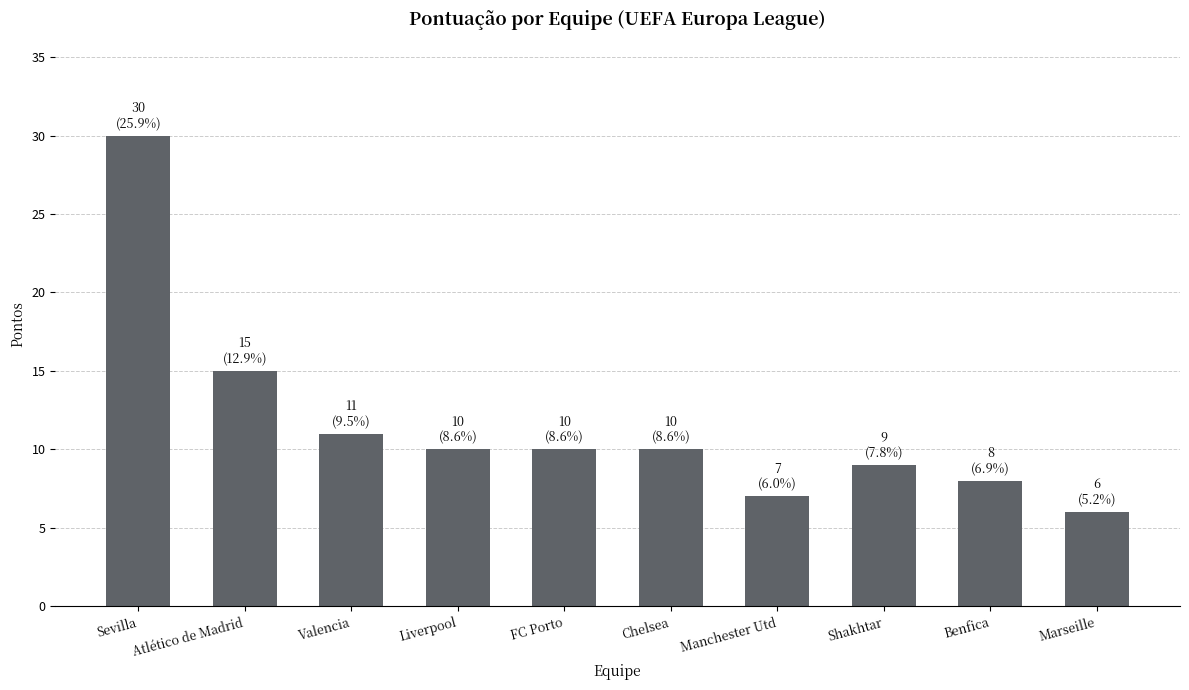

What is the difference between the second highest and second lowest values?

8